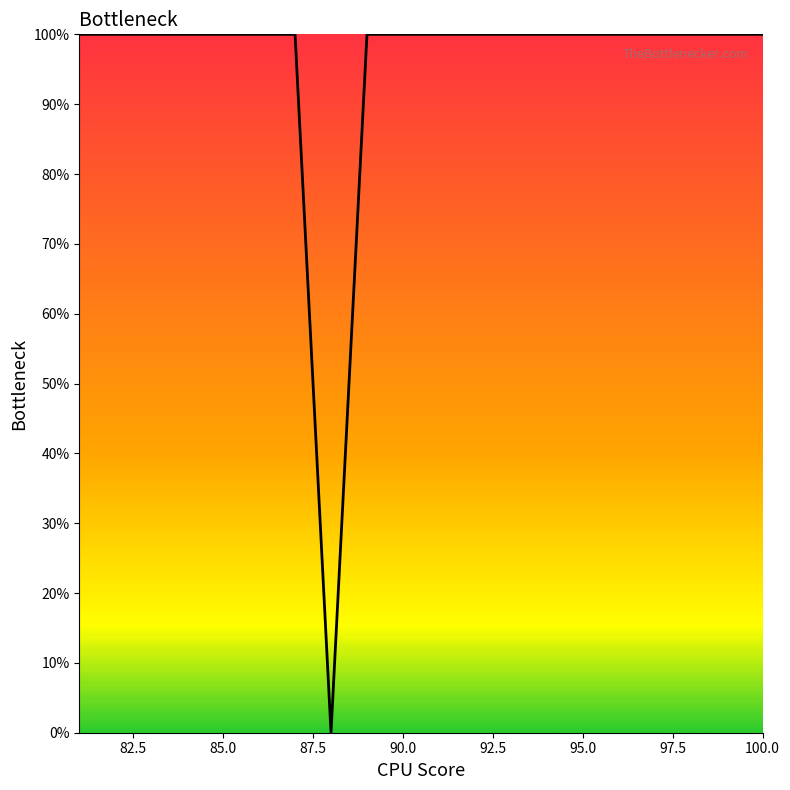

Reading left to right, transcribe all the data shown in this chart.

100	100	100	100	100	100	100	0	100	100	100	100	100	100	100	100	100	100	100	100